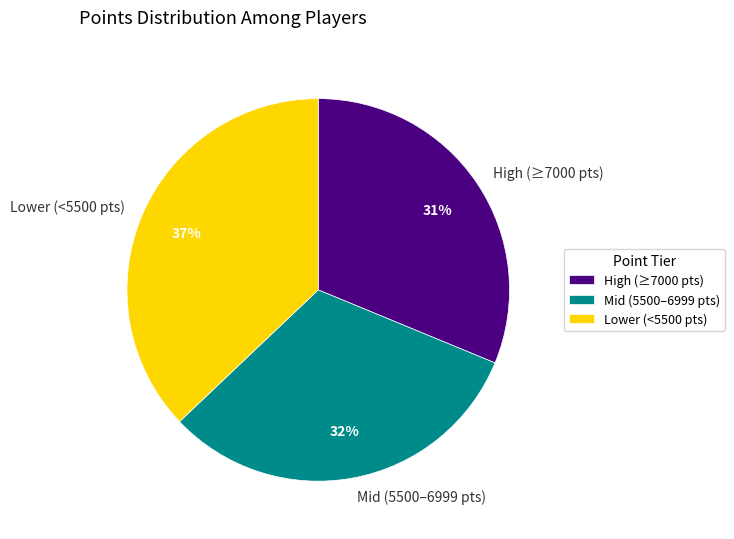

To the nearest percent, what is the difference between the largest and smallest slice percentages?

6%